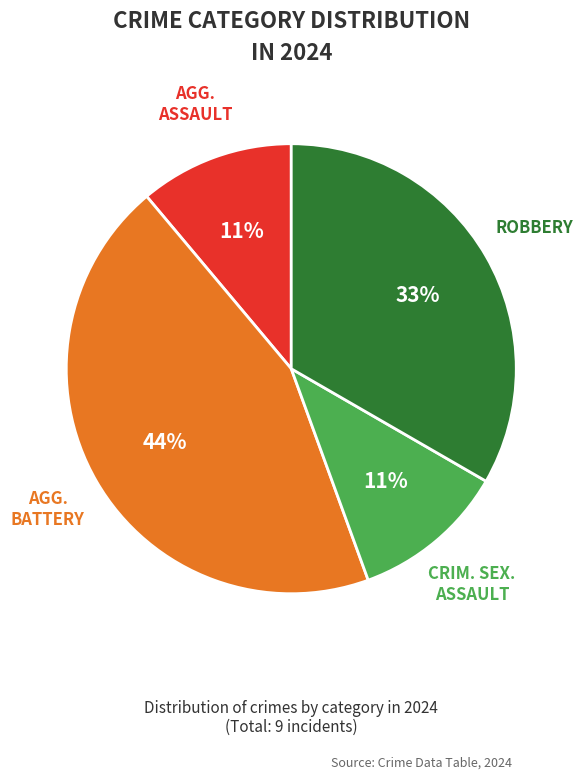

How many segments does this pie chart have?

4